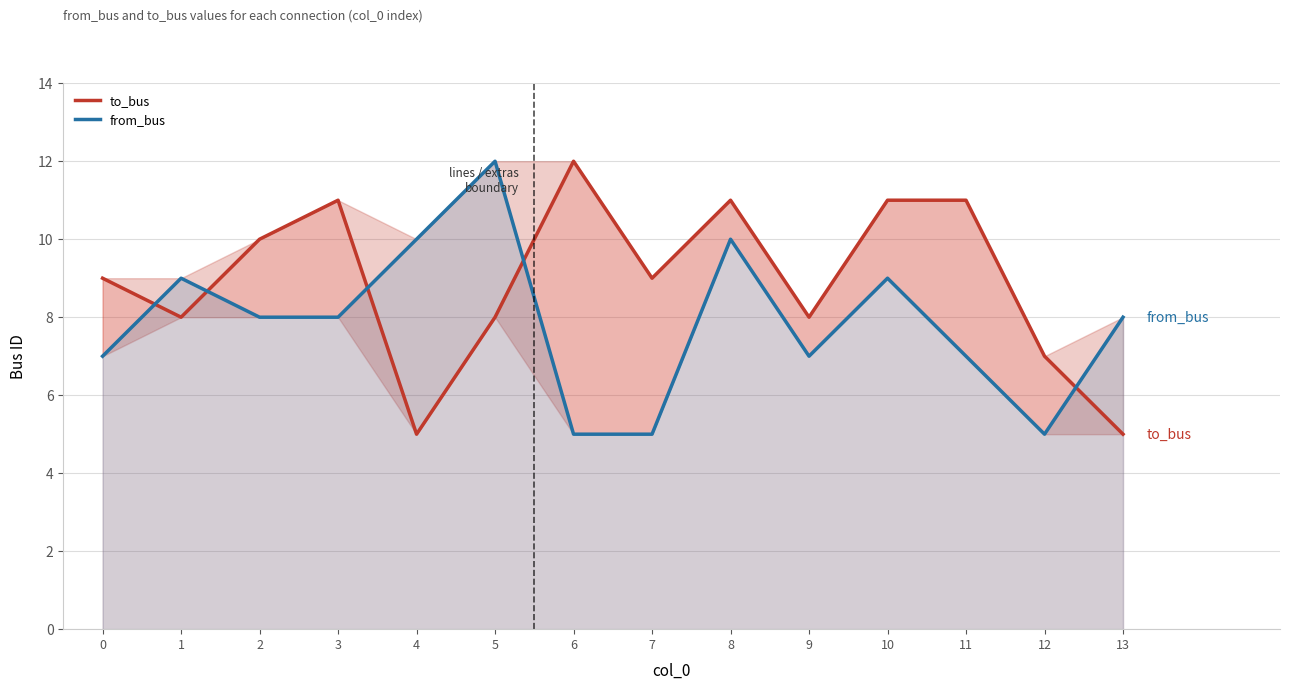

The to_bus series shows 12 at 0. True or false?

False